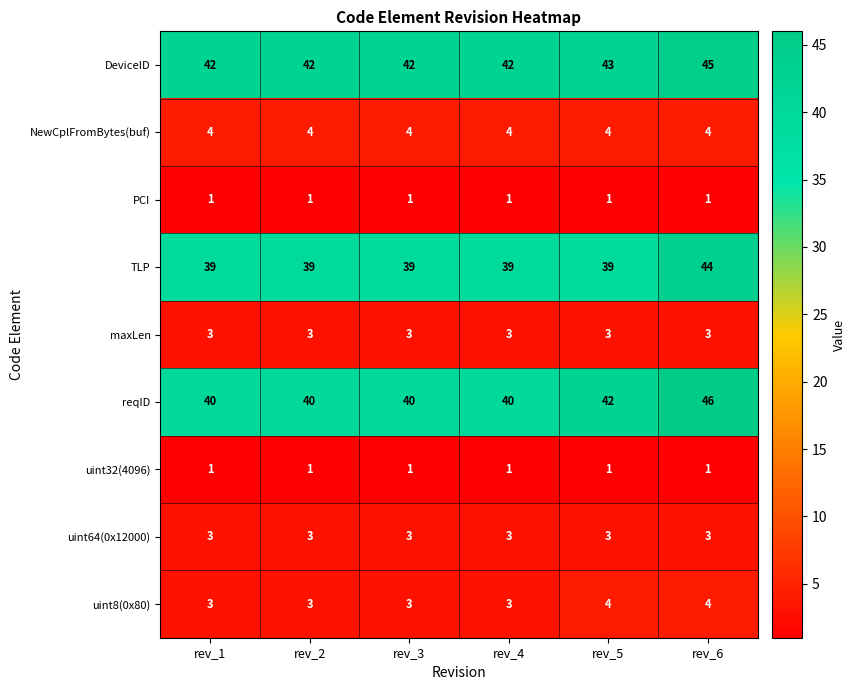

The value of DeviceID at rev_1 is 71. True or false?

False